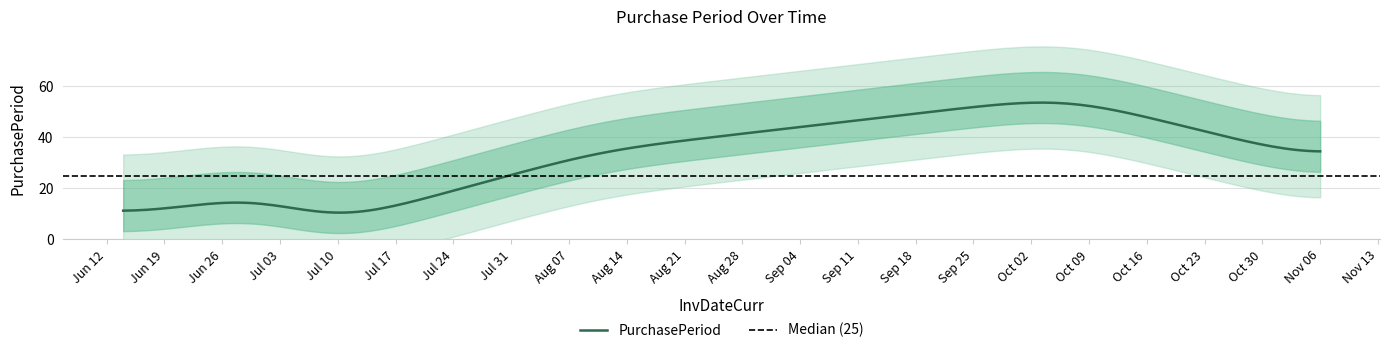

List the labels in order of value, smallest first.

2017-07-07, 2017-06-14, 2017-07-03, 2017-11-06, 2017-08-11, 2017-10-06